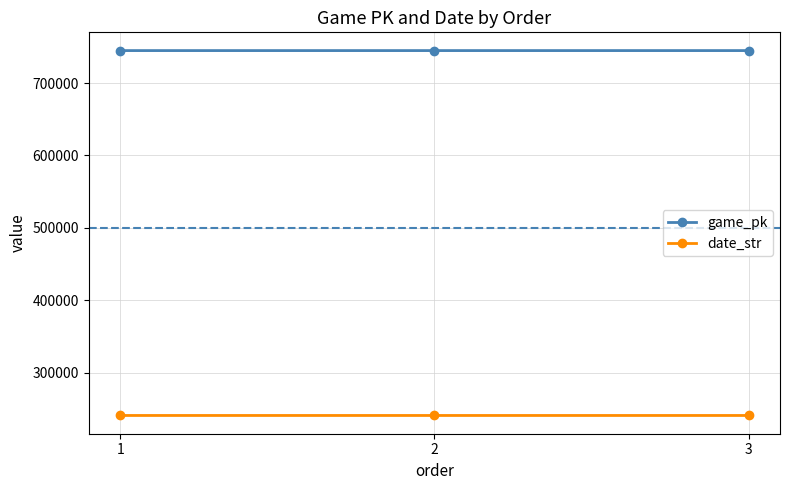

What is the difference between the highest and lowest values at 2?

503952